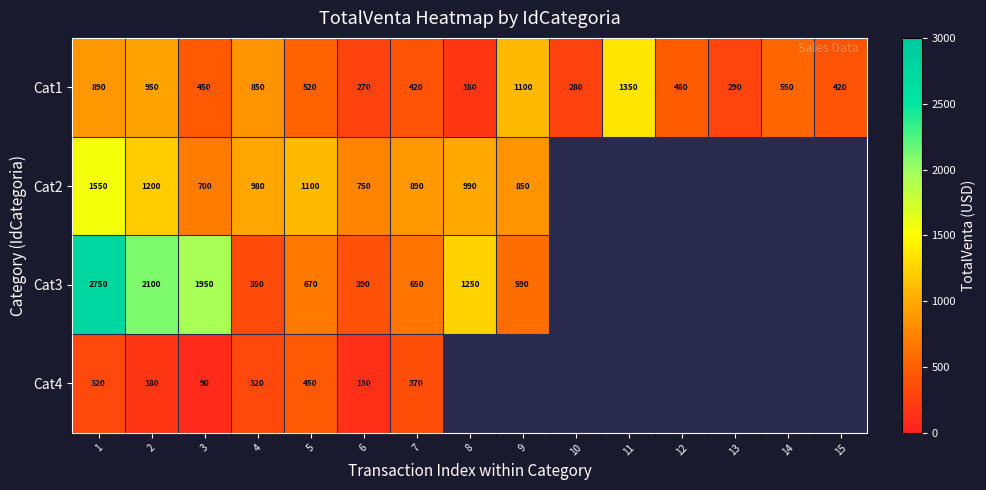

What is the spread (max minus min) of values at 1?

2430